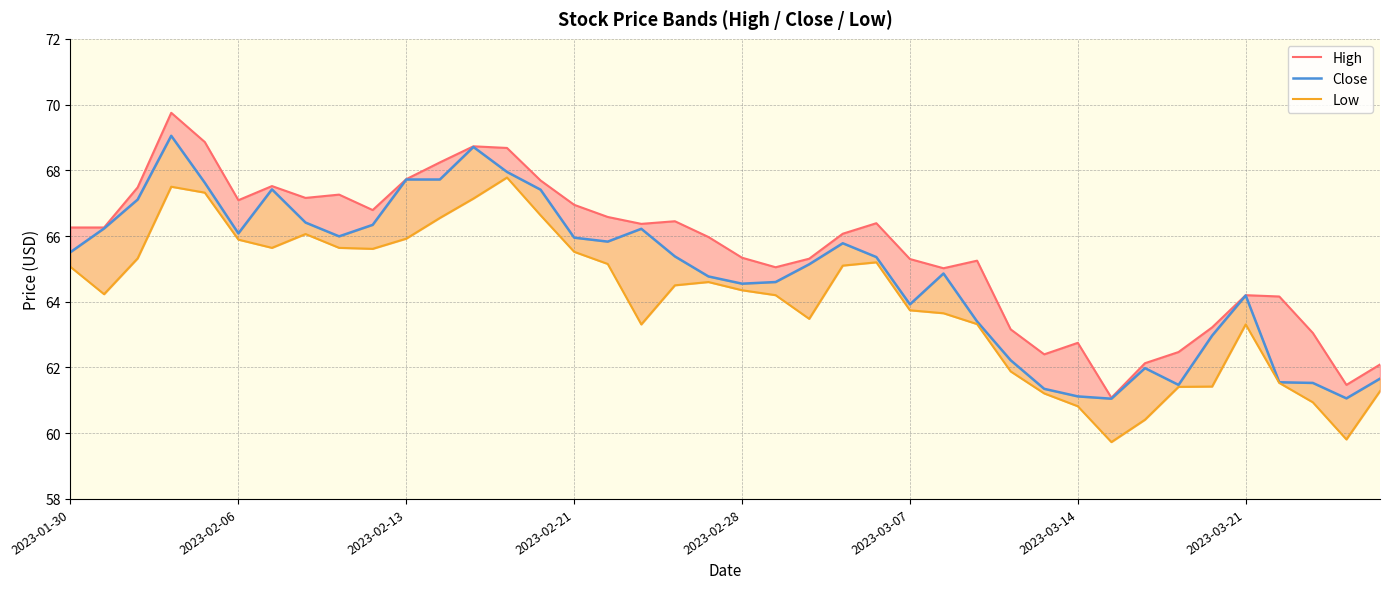

Where is High nearest to the value 65?

26